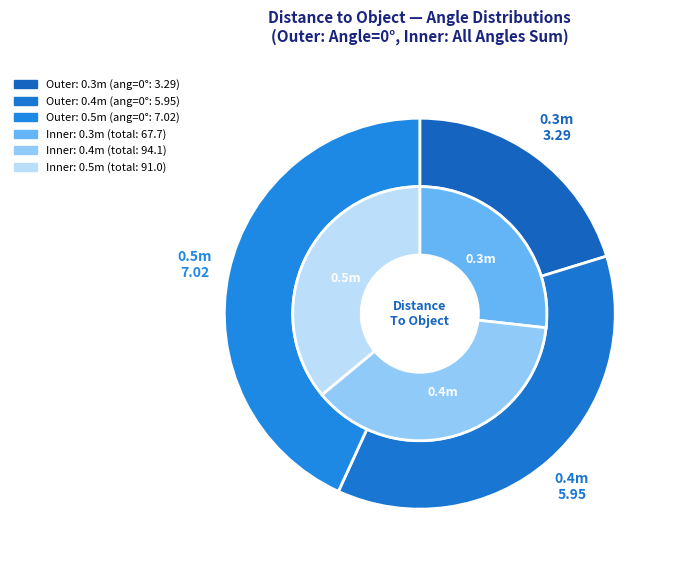

What is the change in value from 0.3m to 0.5m?

+3.7